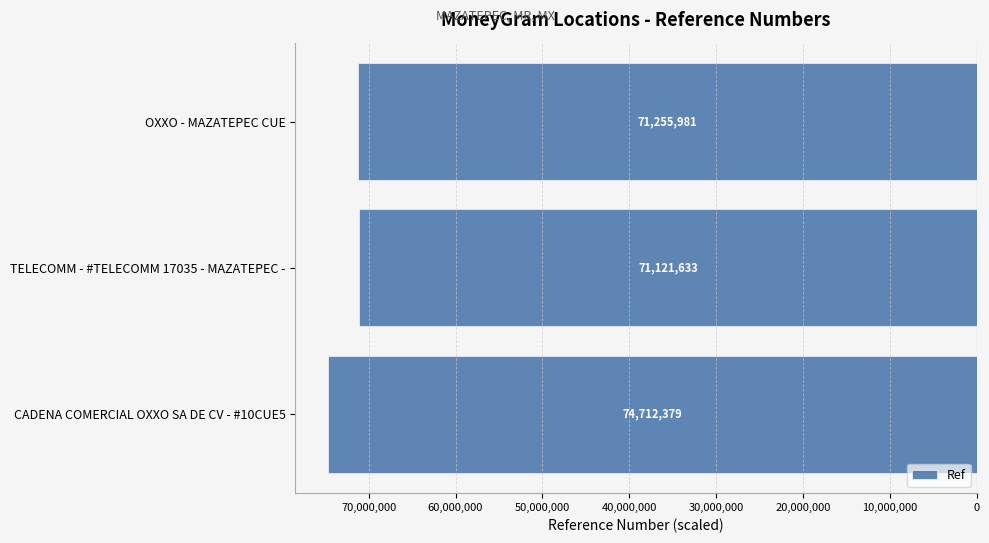

Does the chart contain any negative values?

Yes